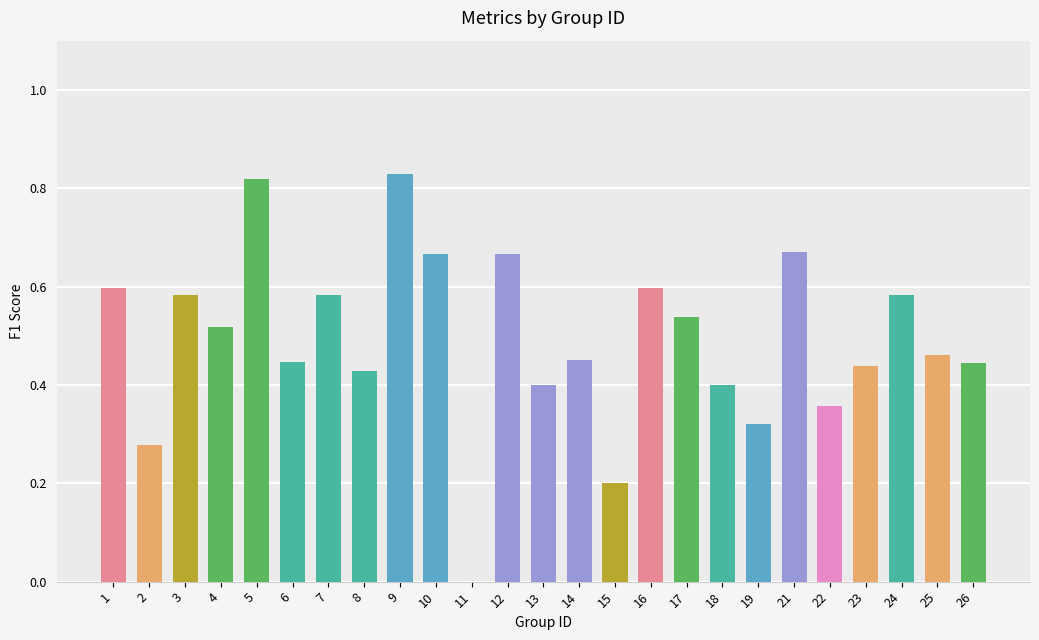

What is the change in value from 9 to 19?

-0.5